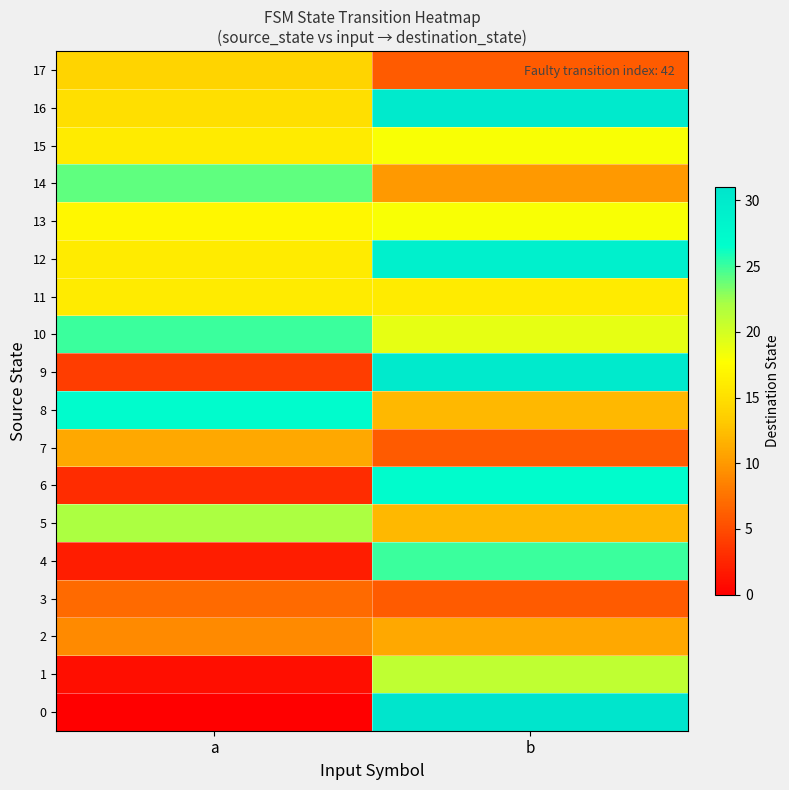

What is the total value across all series at a?

229